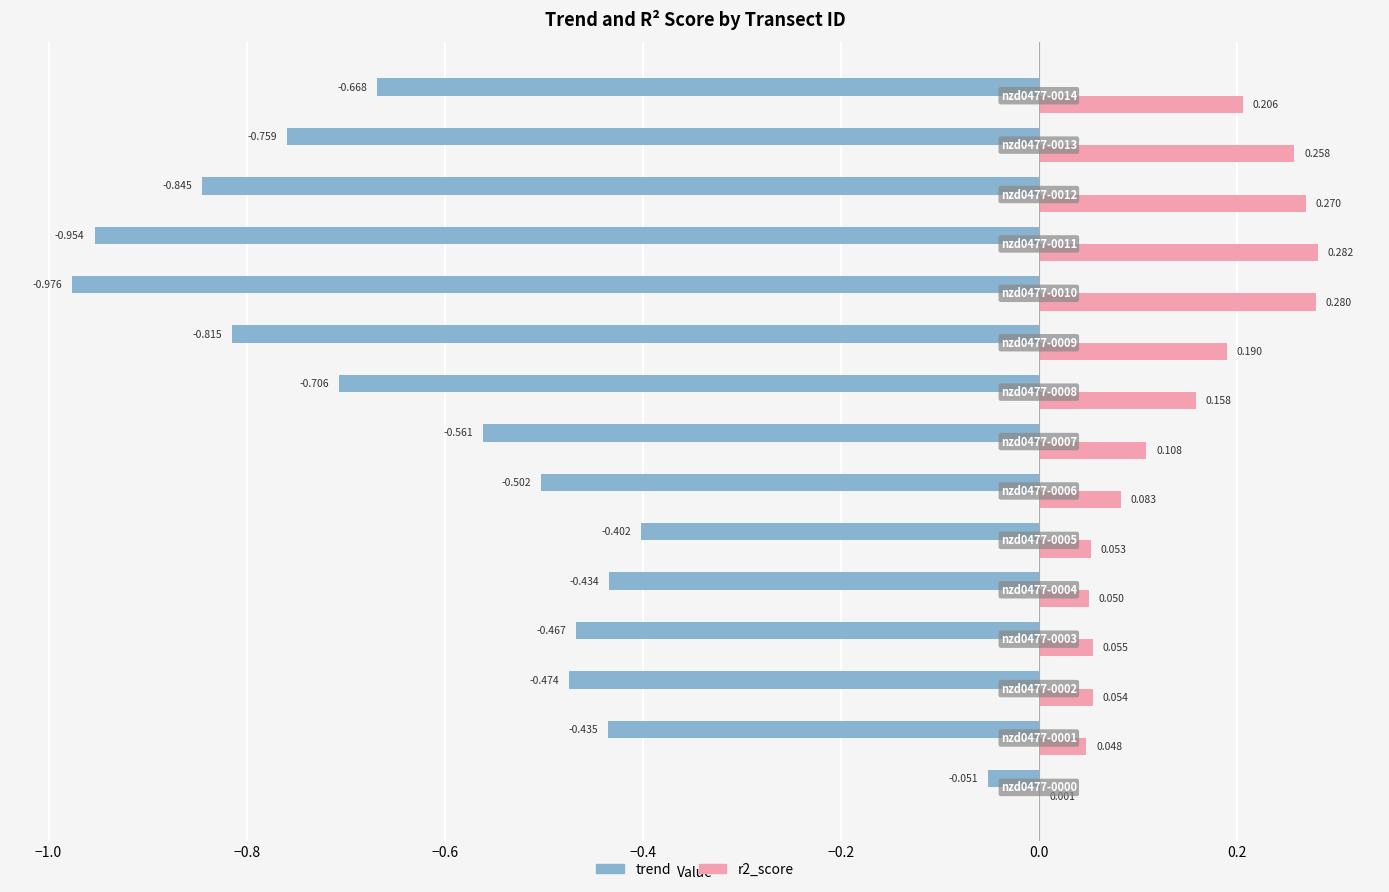

What is the value of the r2_score bar at the 11th from the left?

0.3